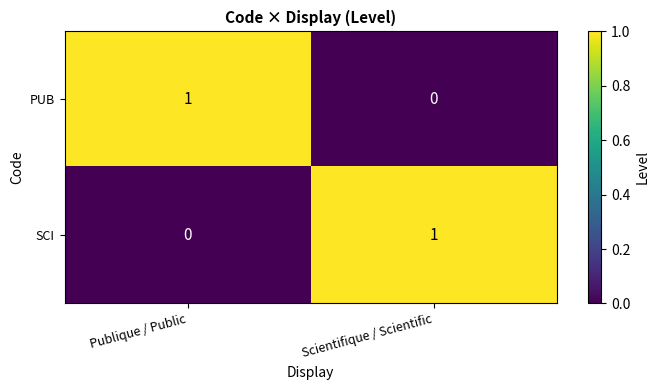

At which label is PUB closest to 0?

Scientifique / Scientific